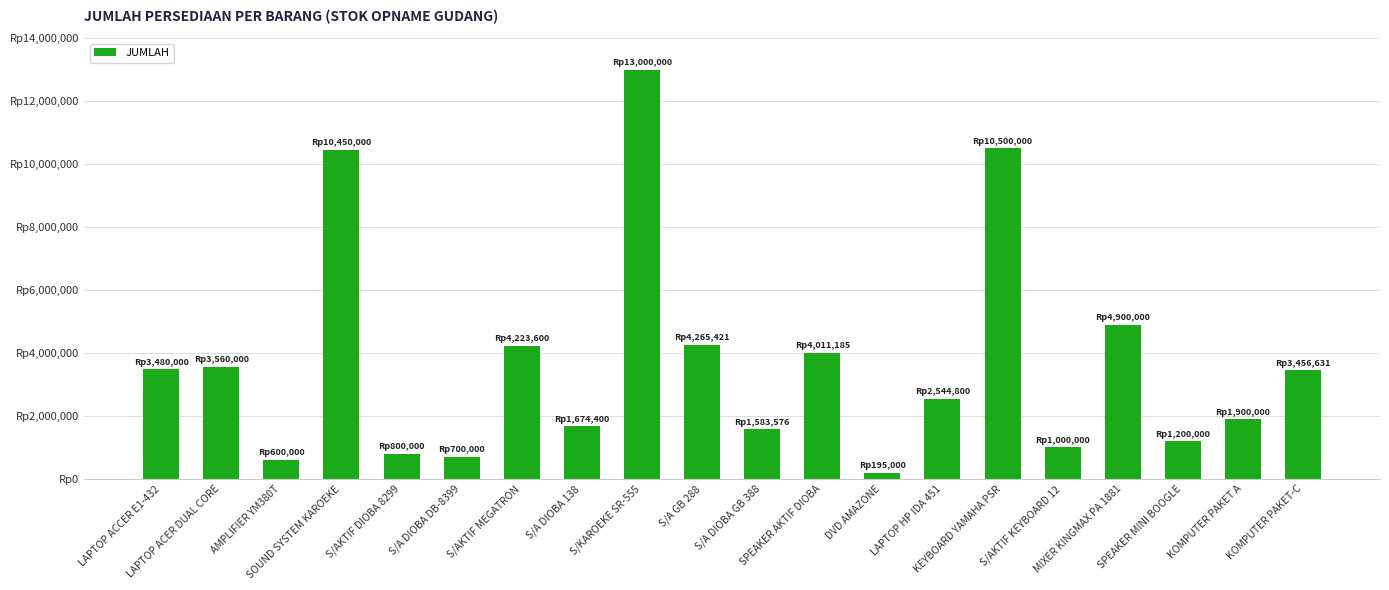

What is the difference between the maximum and second lowest values?

12400000.0